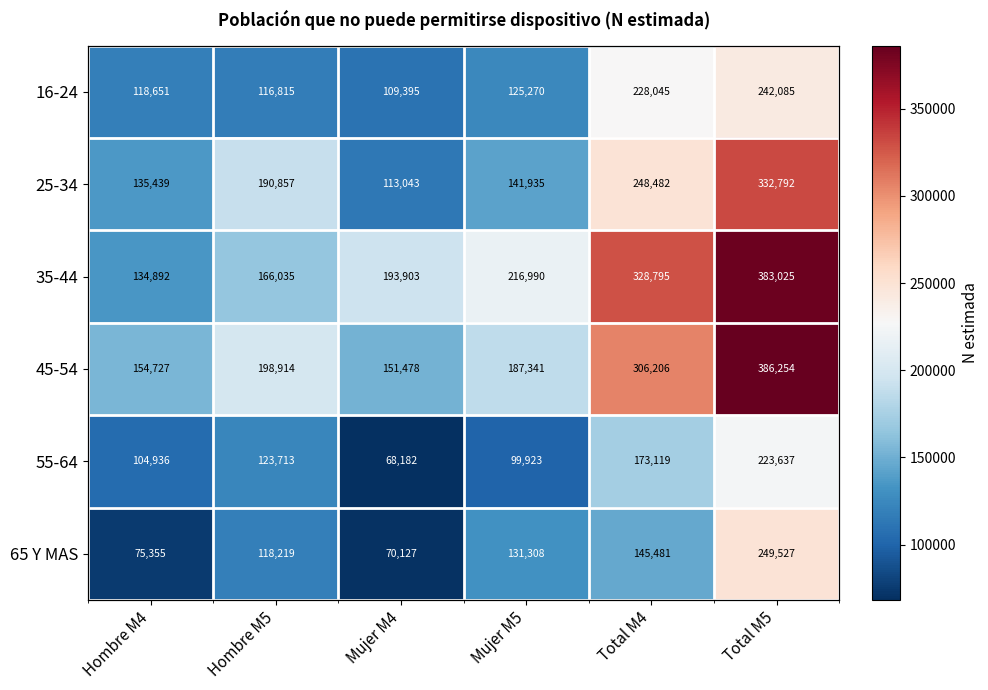

Where does the 55-64 series first go above 123713?

Total M4